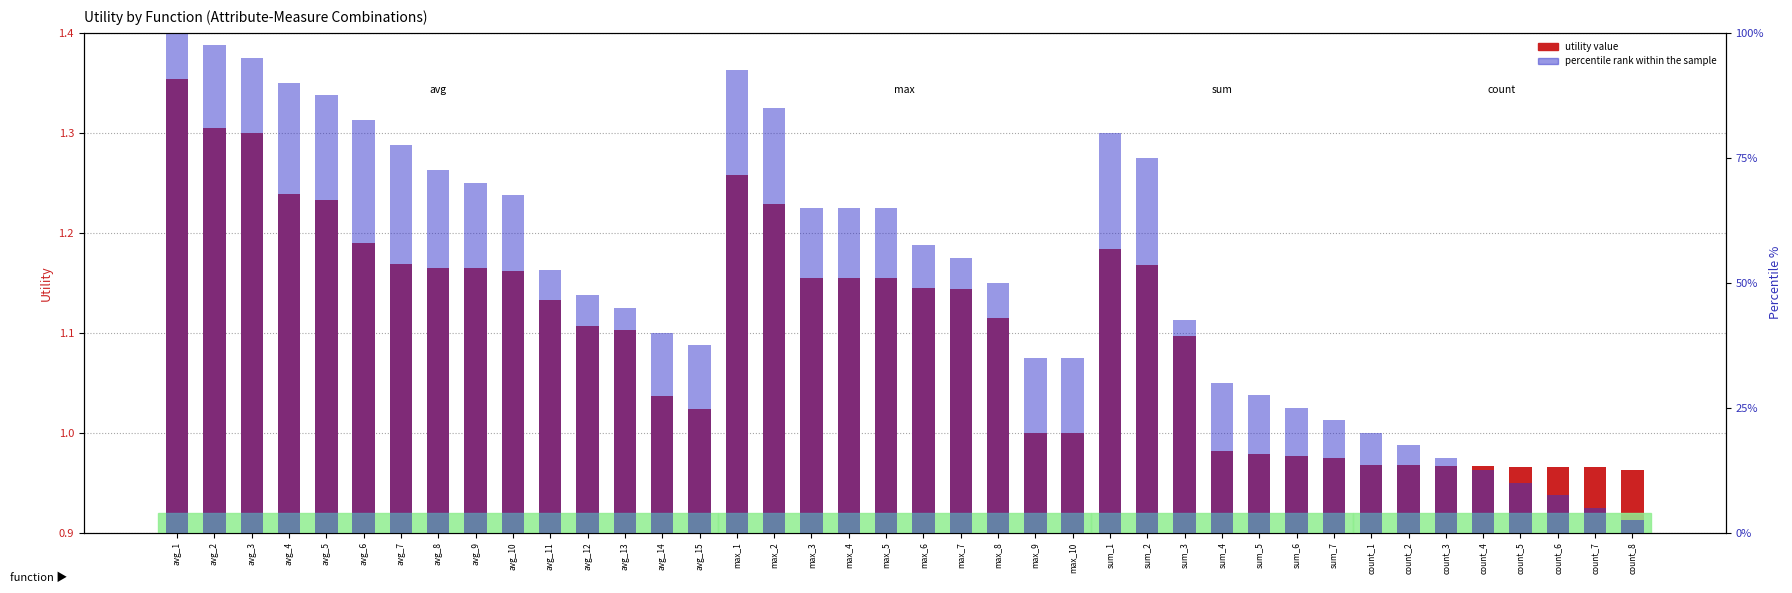

How many data points in utility value are above 1?

26